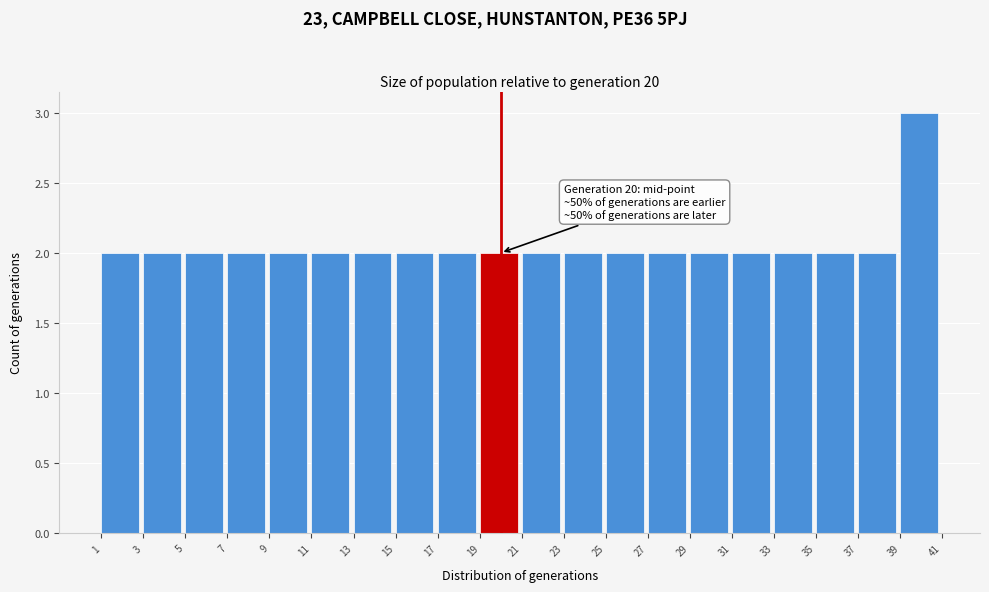

Which range on the x-axis has the tallest bar?

39 to 41